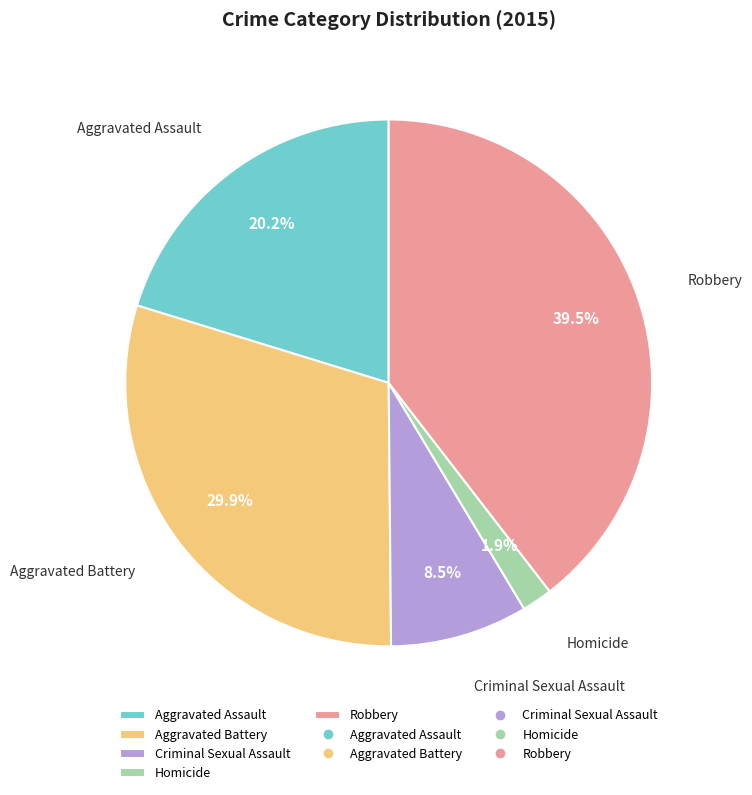

Between Aggravated Battery and Homicide, which is larger?

Aggravated Battery